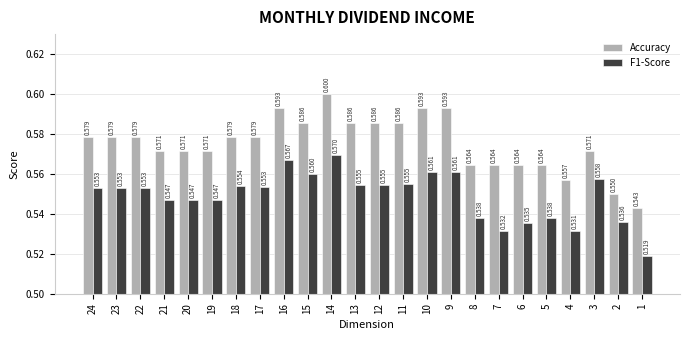

True or false: F1-Score has a value of 0.4 at 22.

False